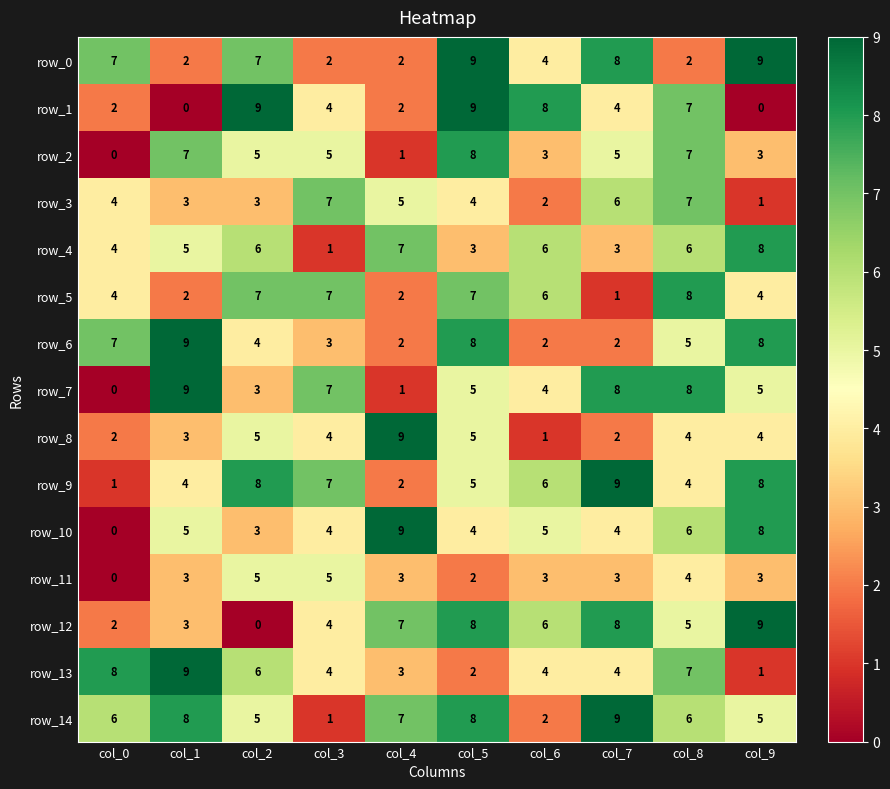

Reading left to right, list all the values displayed in this chart.

row_0: col_0=7	col_1=2	col_2=7	col_3=2	col_4=2	col_5=9	col_6=4	col_7=8	col_8=2	col_9=9
row_1: col_0=2	col_1=0	col_2=9	col_3=4	col_4=2	col_5=9	col_6=8	col_7=4	col_8=7	col_9=0
row_2: col_0=0	col_1=7	col_2=5	col_3=5	col_4=1	col_5=8	col_6=3	col_7=5	col_8=7	col_9=3
row_3: col_0=4	col_1=3	col_2=3	col_3=7	col_4=5	col_5=4	col_6=2	col_7=6	col_8=7	col_9=1
row_4: col_0=4	col_1=5	col_2=6	col_3=1	col_4=7	col_5=3	col_6=6	col_7=3	col_8=6	col_9=8
row_5: col_0=4	col_1=2	col_2=7	col_3=7	col_4=2	col_5=7	col_6=6	col_7=1	col_8=8	col_9=4
row_6: col_0=7	col_1=9	col_2=4	col_3=3	col_4=2	col_5=8	col_6=2	col_7=2	col_8=5	col_9=8
row_7: col_0=0	col_1=9	col_2=3	col_3=7	col_4=1	col_5=5	col_6=4	col_7=8	col_8=8	col_9=5
row_8: col_0=2	col_1=3	col_2=5	col_3=4	col_4=9	col_5=5	col_6=1	col_7=2	col_8=4	col_9=4
row_9: col_0=1	col_1=4	col_2=8	col_3=7	col_4=2	col_5=5	col_6=6	col_7=9	col_8=4	col_9=8
row_10: col_0=0	col_1=5	col_2=3	col_3=4	col_4=9	col_5=4	col_6=5	col_7=4	col_8=6	col_9=8
row_11: col_0=0	col_1=3	col_2=5	col_3=5	col_4=3	col_5=2	col_6=3	col_7=3	col_8=4	col_9=3
row_12: col_0=2	col_1=3	col_2=0	col_3=4	col_4=7	col_5=8	col_6=6	col_7=8	col_8=5	col_9=9
row_13: col_0=8	col_1=9	col_2=6	col_3=4	col_4=3	col_5=2	col_6=4	col_7=4	col_8=7	col_9=1
row_14: col_0=6	col_1=8	col_2=5	col_3=1	col_4=7	col_5=8	col_6=2	col_7=9	col_8=6	col_9=5